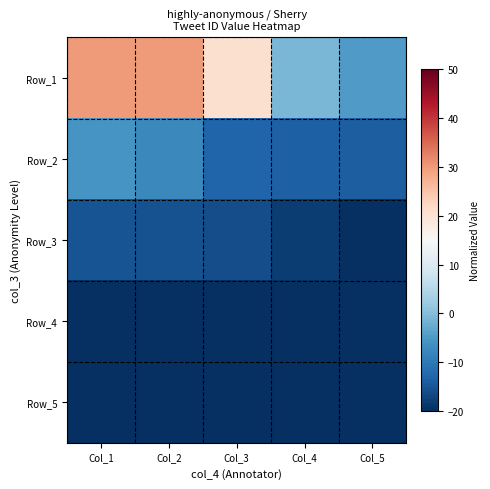

What is the total value across all series at Col_2?

-33.3